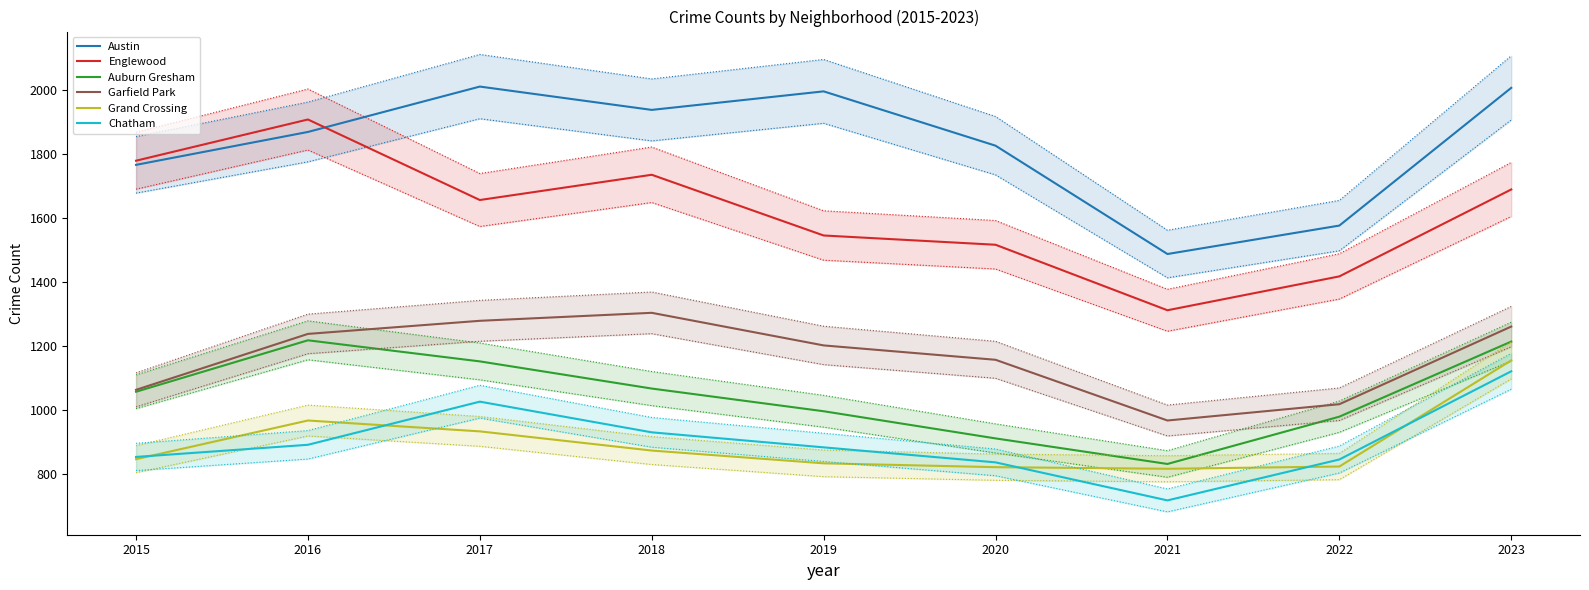

Which has a higher value, 2019 or 2021?

2019